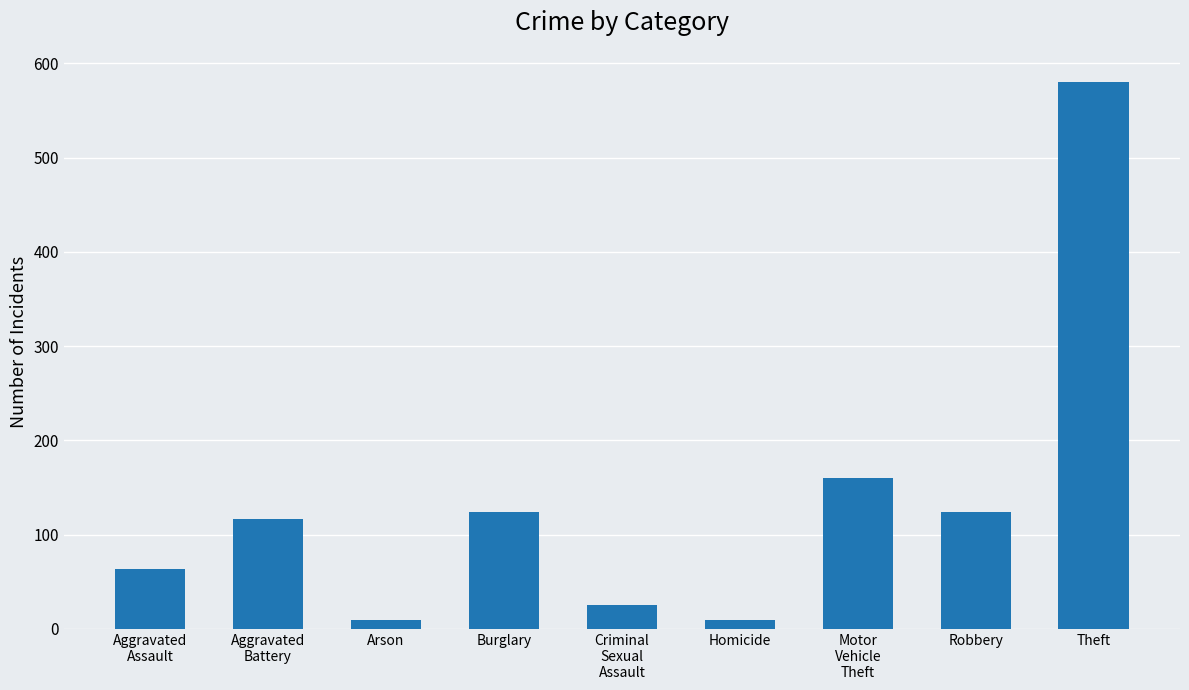

What is the label of the 2nd bar from the right?

Robbery